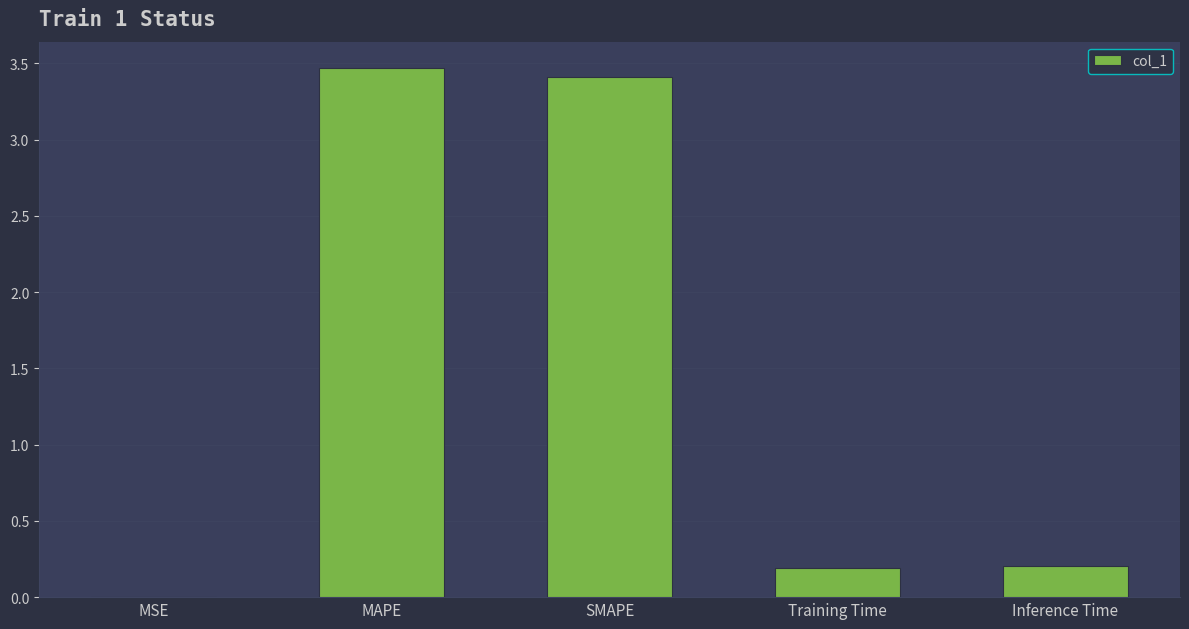

What value does the data have at MAPE?

3.5